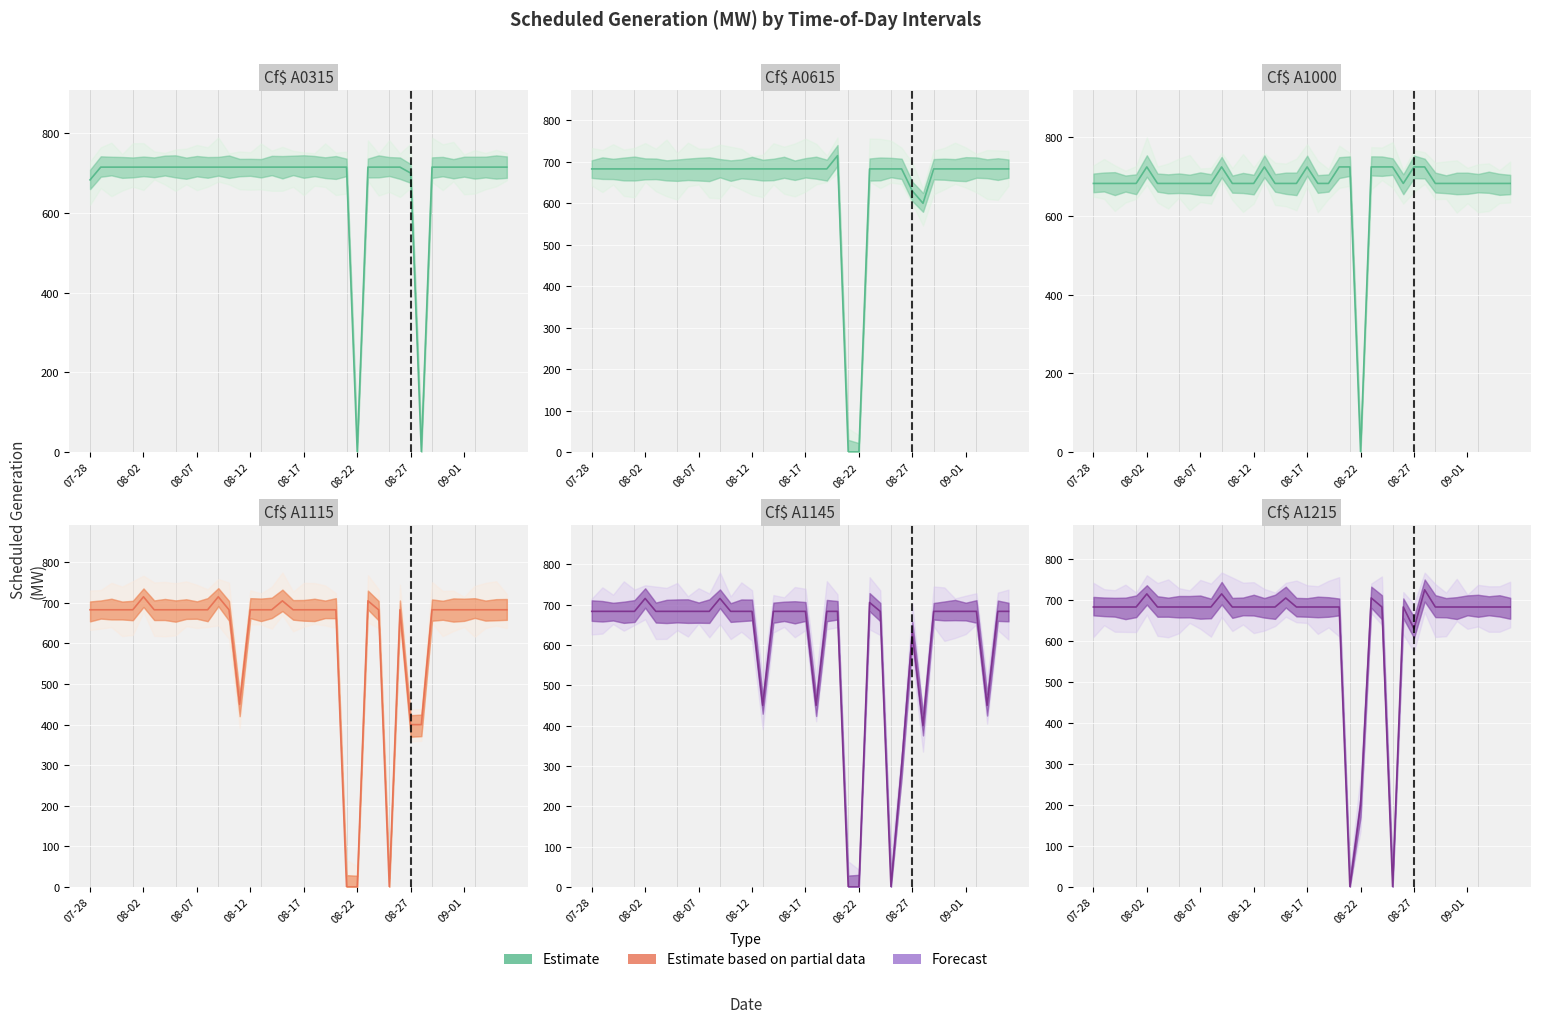

How many lines are shown in the chart?

6